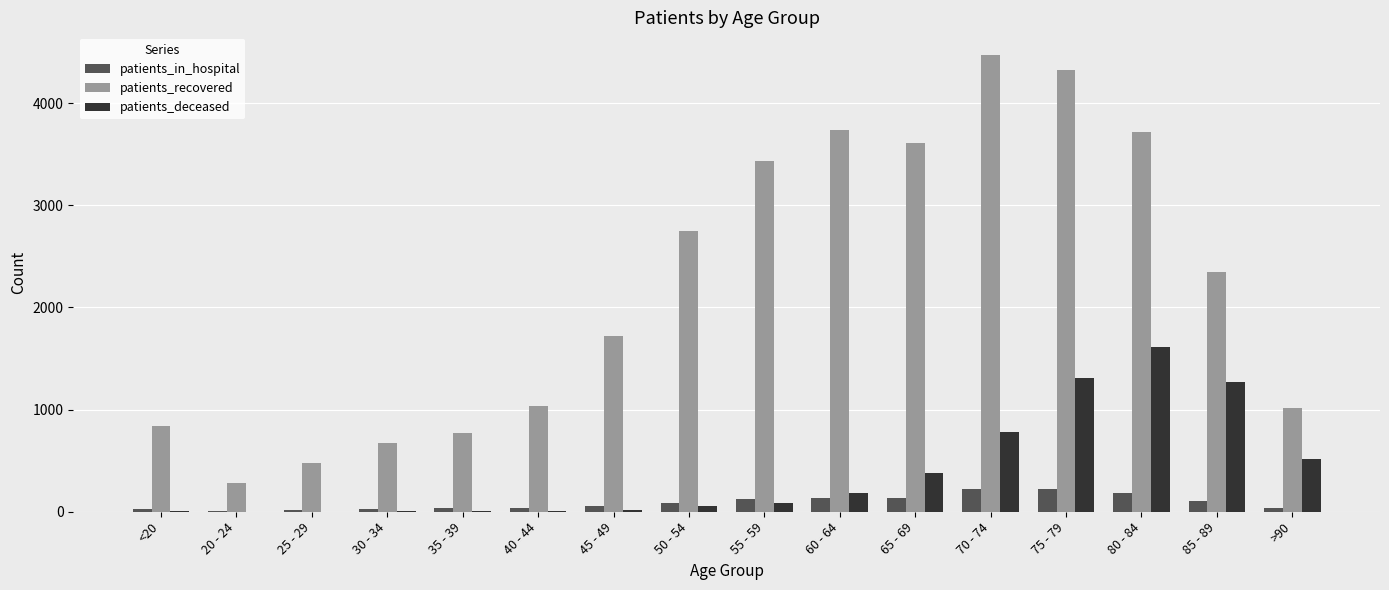

At which label is patients_recovered closest to 2377?

85 - 89